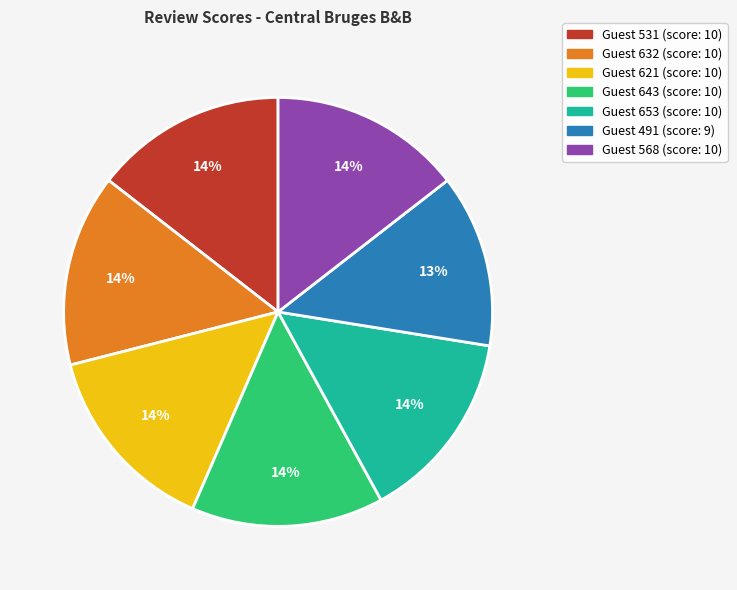

To the nearest percent, what is the average slice percentage?

14%